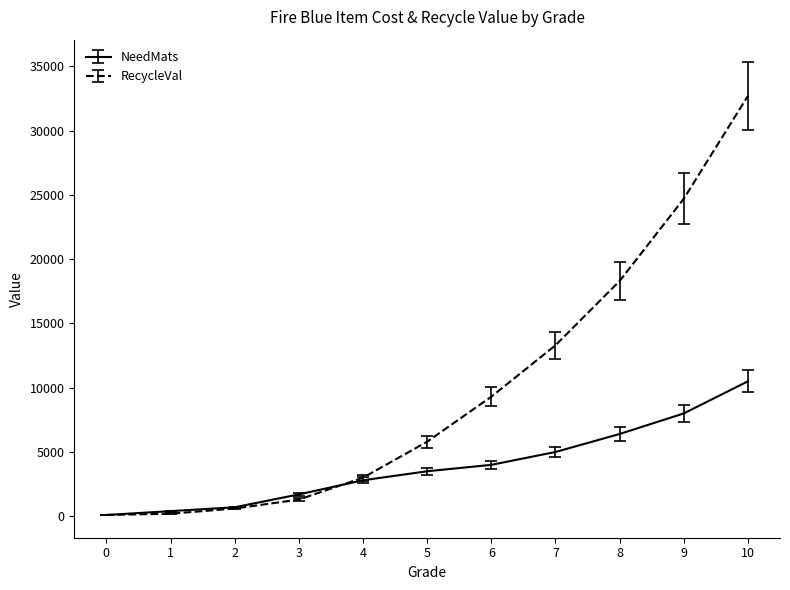

Which series changed the most between 6 and 10?

RecycleVal